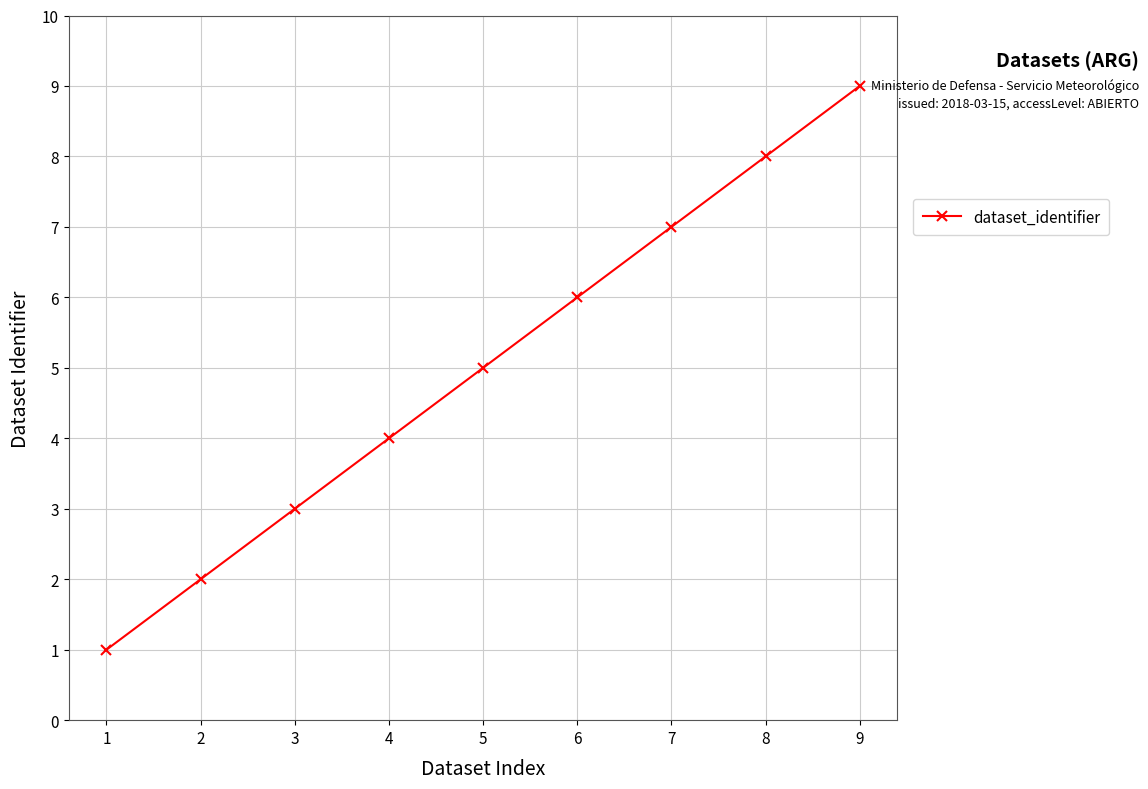

What is the difference between the second highest and second lowest values?

6